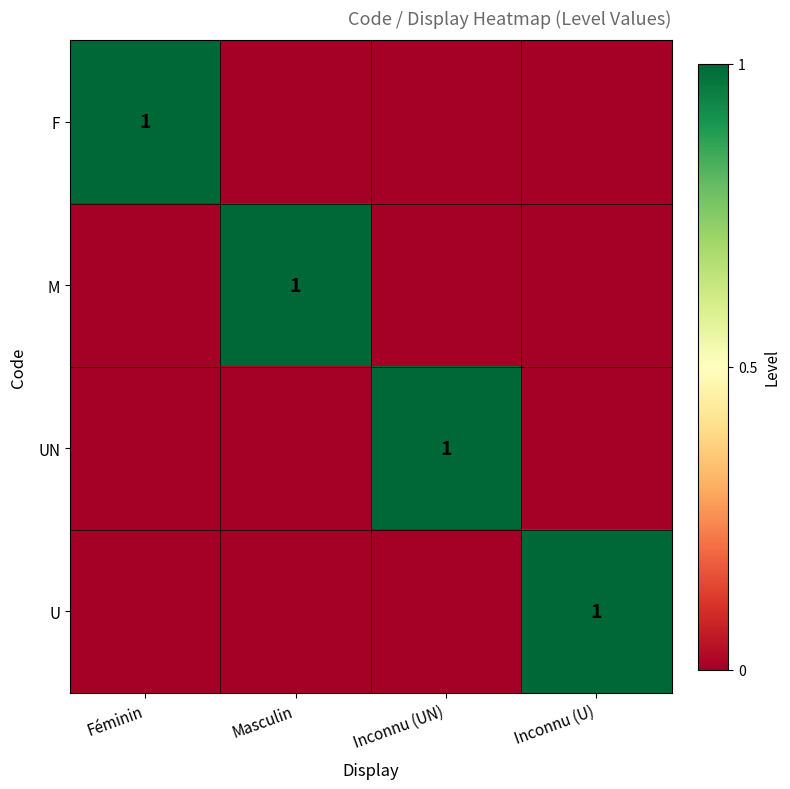

Rank the series at Inconnu (U) from highest to lowest value.

U, F, M, UN